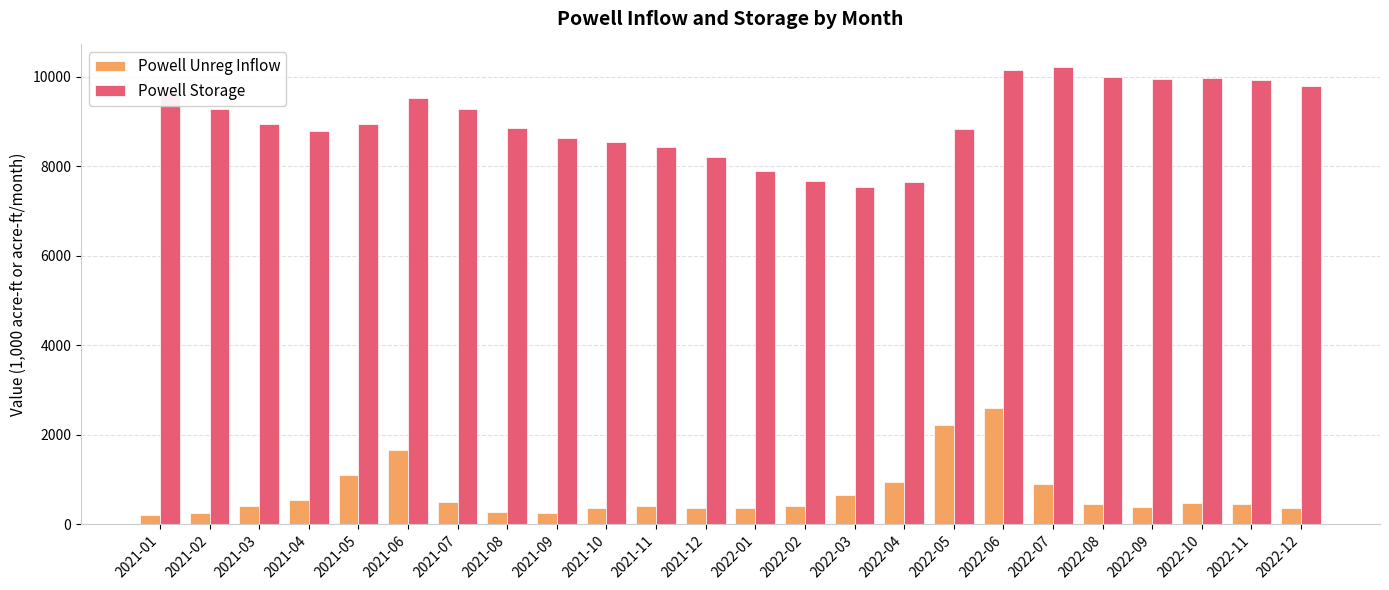

What position from the right is 2022-08?

5